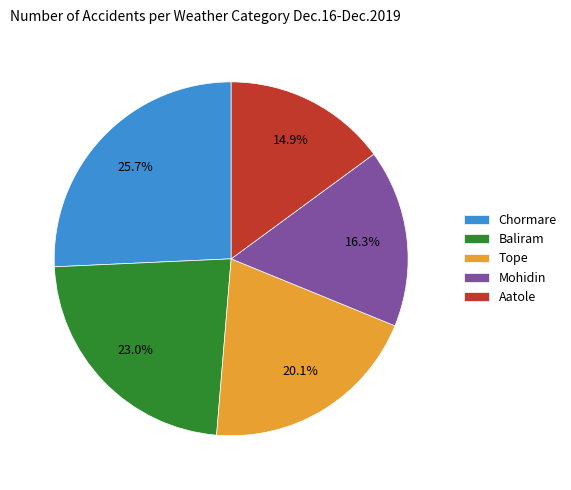

Do Aatole and Chormare together represent more than half of the pie?

No